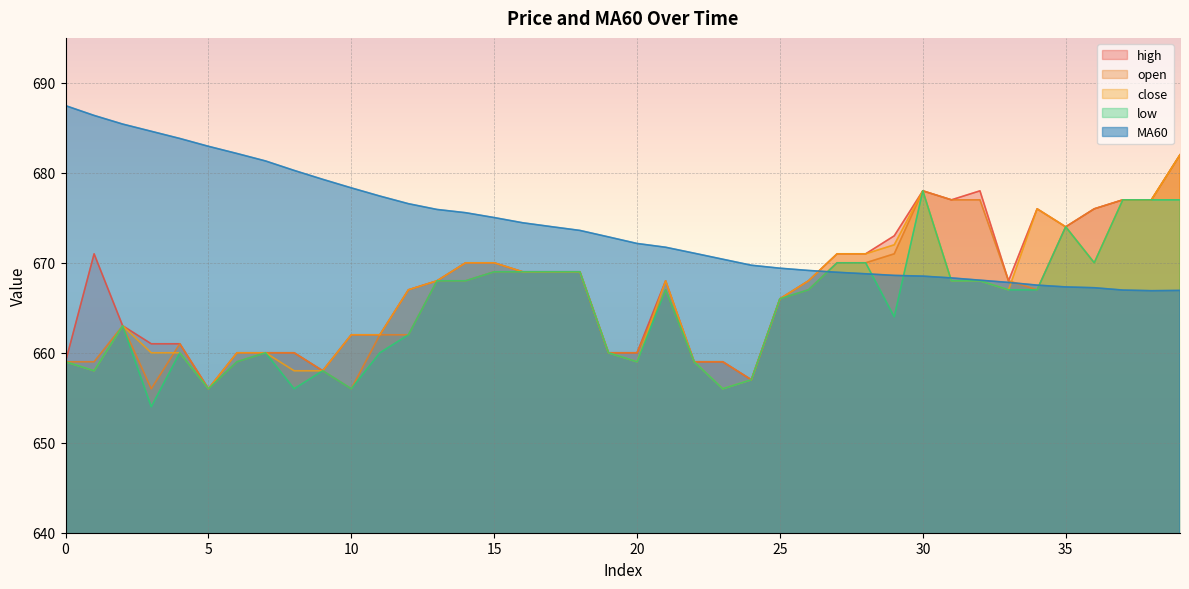

What is the difference between the close values at 35 and 6?

14.0